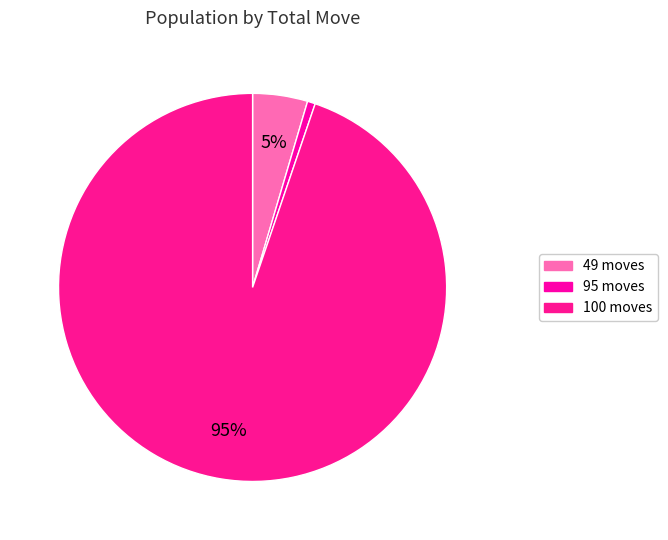

Combined, do 95 and 49 account for over 50%?

No